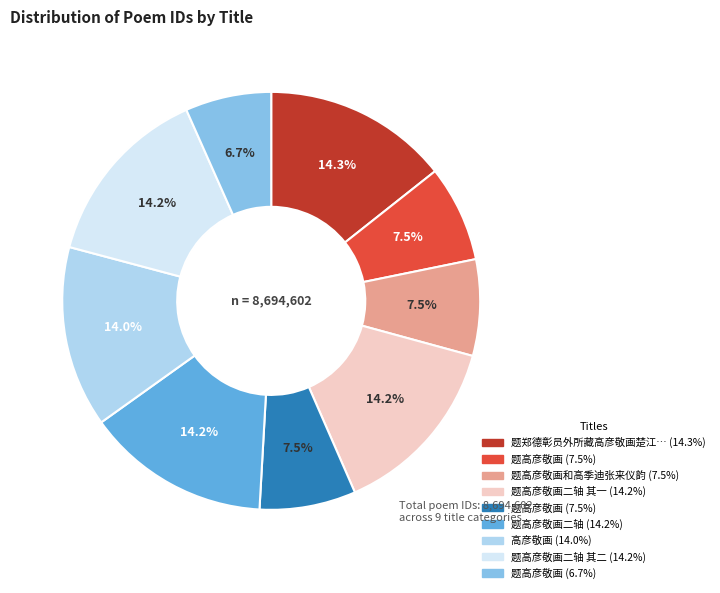

Does any single category account for the majority?

No